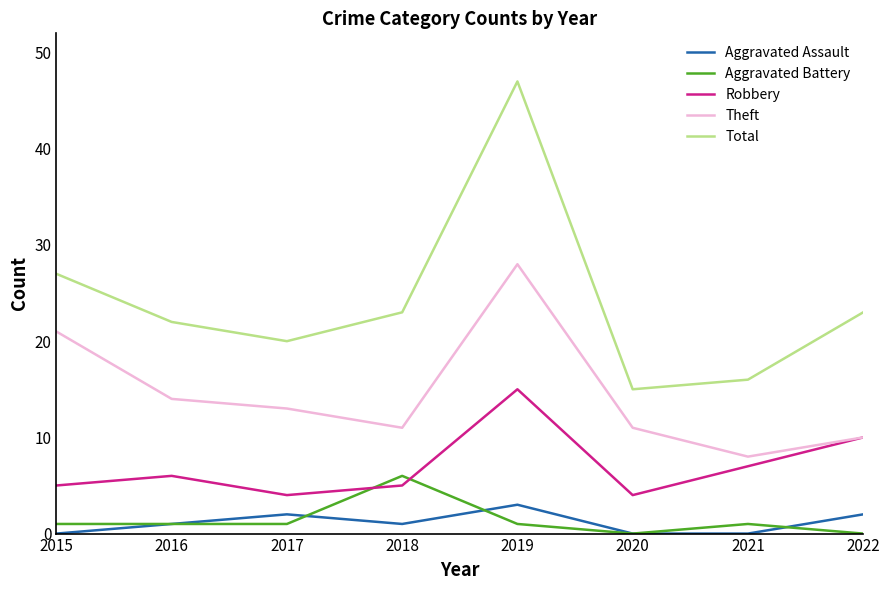

Which series has the largest range (max minus min)?

Total